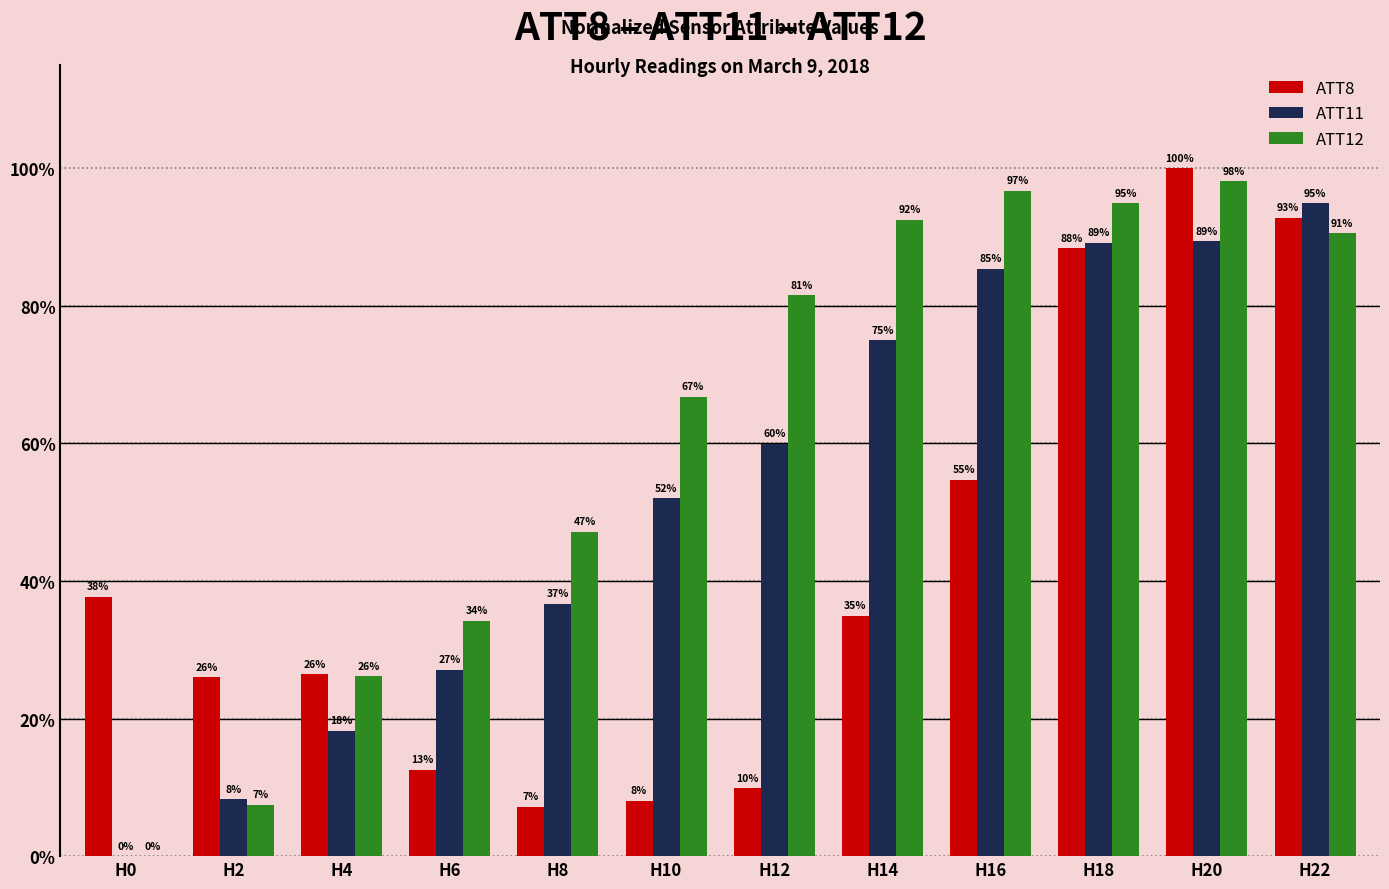

At which category is the sum across all series the highest?

H20